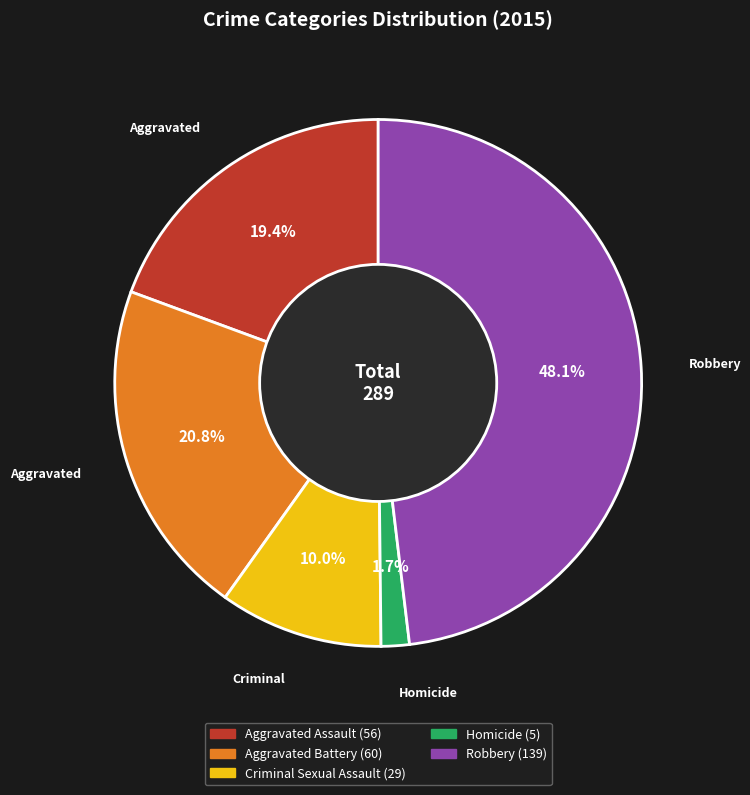

Does any single category account for the majority?

No